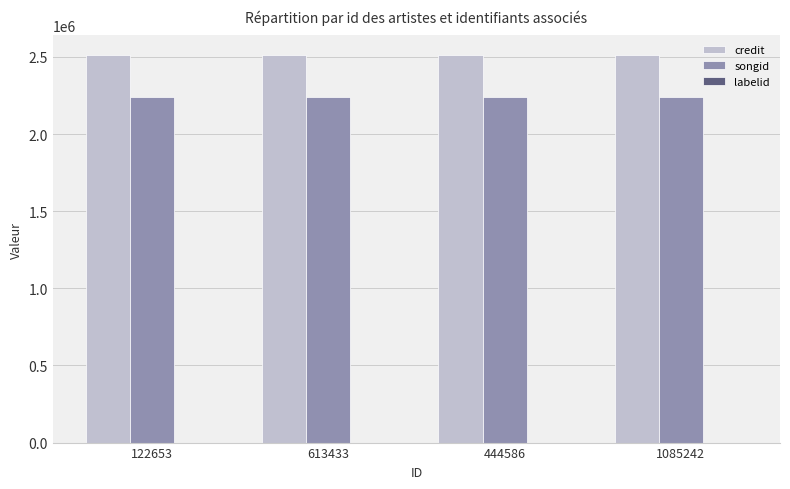

True or false: credit has a value of 2513867 at 122653.

True